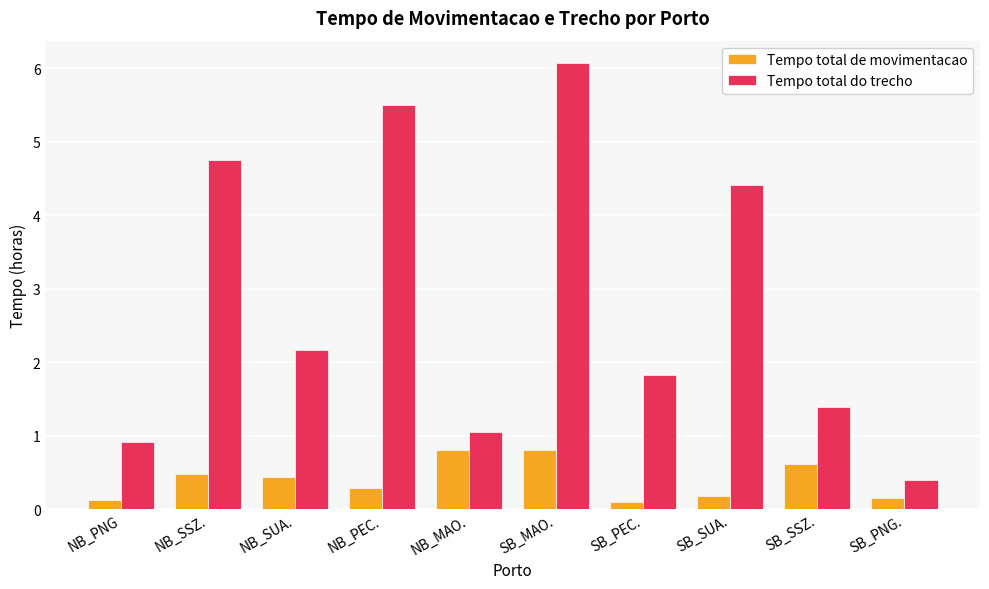

What is the approximate value of Tempo total de movimentacao at NB_SSZ.?

0.5